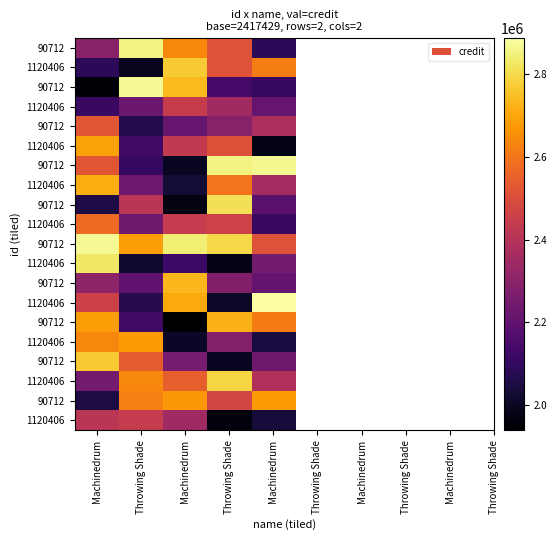

At which category does the chart reach its minimum across all series?

Machinedrum